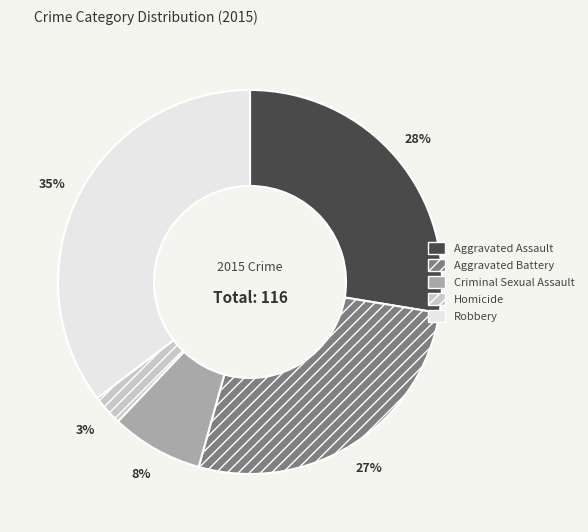

Does Aggravated Assault account for over 50% of the chart?

No